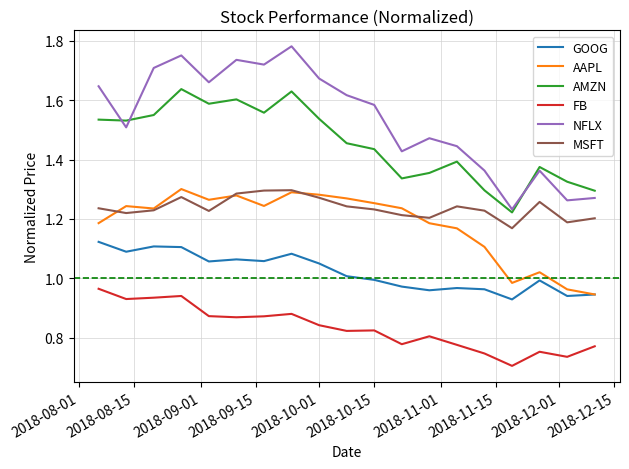

Which series has the widest spread of values?

NFLX